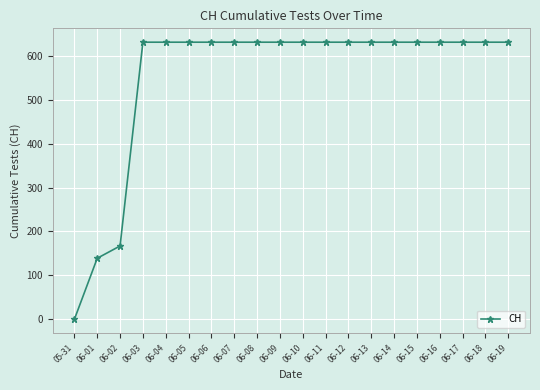

What is the approximate value at 06-11?

631